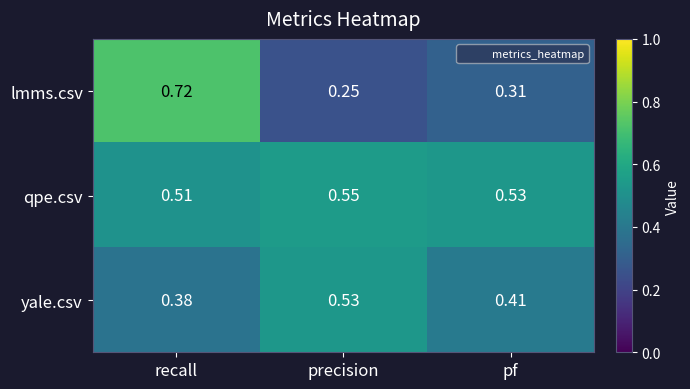

At which label is qpe.csv closest to 0?

recall